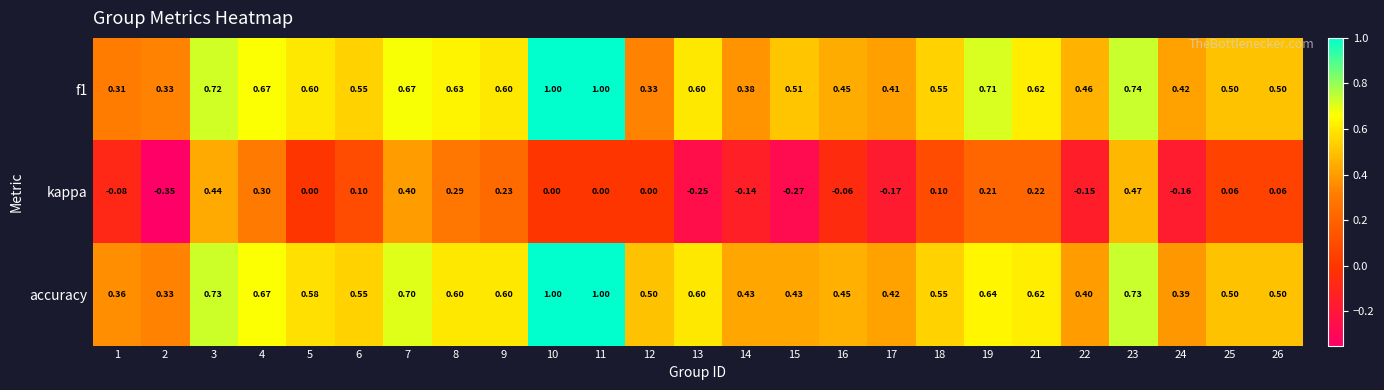

Is the value of kappa at 11 greater than the value of accuracy at 6?

No